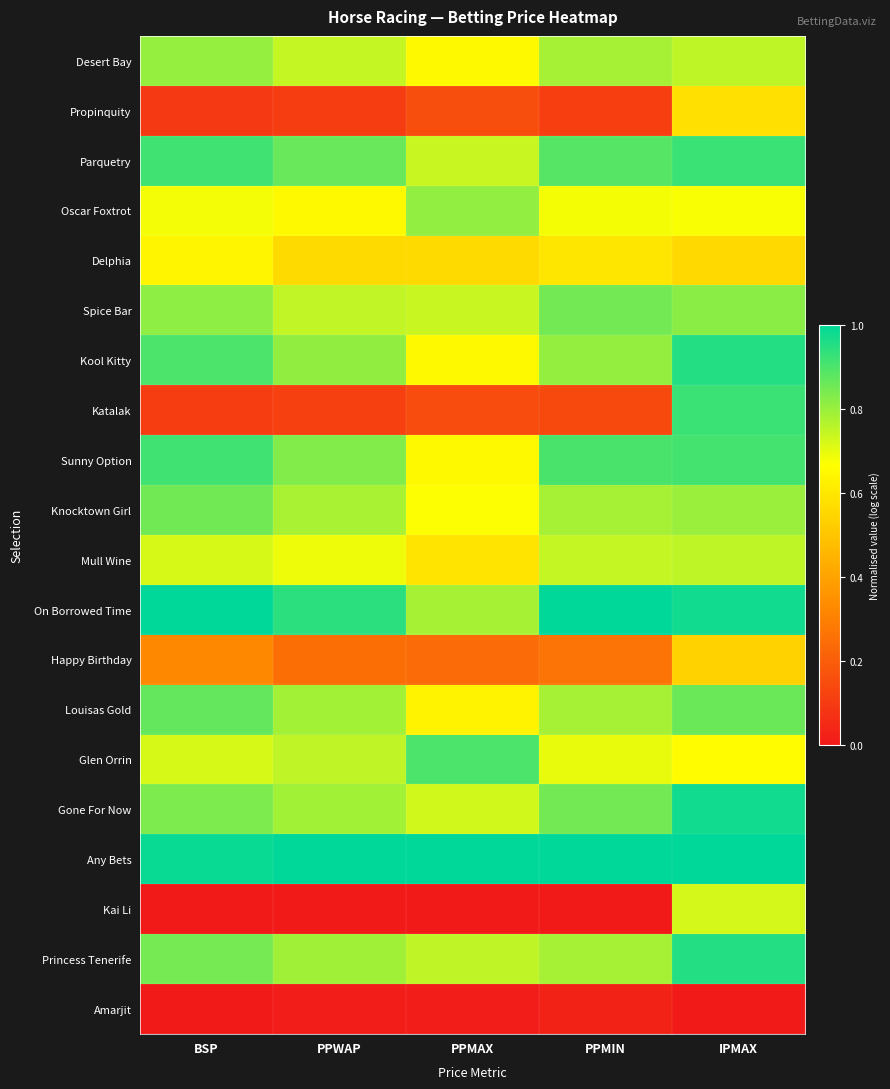

Reading right to left, list all the values displayed in this chart.

Desert Bay: IPMAX=0.8	PPMIN=0.8	PPMAX=0.7	PPWAP=0.7	BSP=0.8
Propinquity: IPMAX=0.6	PPMIN=0.1	PPMAX=0.2	PPWAP=0.1	BSP=0.1
Parquetry: IPMAX=0.9	PPMIN=0.9	PPMAX=0.7	PPWAP=0.9	BSP=0.9
Oscar Foxtrot: IPMAX=0.7	PPMIN=0.7	PPMAX=0.8	PPWAP=0.7	BSP=0.7
Delphia: IPMAX=0.6	PPMIN=0.6	PPMAX=0.6	PPWAP=0.6	BSP=0.6
Spice Bar: IPMAX=0.8	PPMIN=0.8	PPMAX=0.7	PPWAP=0.7	BSP=0.8
Kool Kitty: IPMAX=1.0	PPMIN=0.8	PPMAX=0.7	PPWAP=0.8	BSP=0.9
Katalak: IPMAX=0.9	PPMIN=0.1	PPMAX=0.1	PPWAP=0.1	BSP=0.1
Sunny Option: IPMAX=0.9	PPMIN=0.9	PPMAX=0.7	PPWAP=0.8	BSP=0.9
Knocktown Girl: IPMAX=0.8	PPMIN=0.8	PPMAX=0.7	PPWAP=0.8	BSP=0.9
Mull Wine: IPMAX=0.8	PPMIN=0.7	PPMAX=0.6	PPWAP=0.7	BSP=0.7
On Borrowed Time: IPMAX=1.0	PPMIN=1.0	PPMAX=0.8	PPWAP=0.9	BSP=1.0
Happy Birthday: IPMAX=0.5	PPMIN=0.3	PPMAX=0.2	PPWAP=0.2	BSP=0.3
Louisas Gold: IPMAX=0.9	PPMIN=0.8	PPMAX=0.6	PPWAP=0.8	BSP=0.9
Glen Orrin: IPMAX=0.7	PPMIN=0.7	PPMAX=0.9	PPWAP=0.7	BSP=0.7
Gone For Now: IPMAX=1.0	PPMIN=0.8	PPMAX=0.7	PPWAP=0.8	BSP=0.8
Any Bets: IPMAX=1.0	PPMIN=1.0	PPMAX=1.0	PPWAP=1.0	BSP=1.0
Kai Li: IPMAX=0.7	PPMIN=0.0	PPMAX=0.0	PPWAP=0.0	BSP=0.0
Princess Tenerife: IPMAX=1.0	PPMIN=0.8	PPMAX=0.7	PPWAP=0.8	BSP=0.8
Amarjit: IPMAX=0.0	PPMIN=0.0	PPMAX=0.0	PPWAP=0.0	BSP=0.0